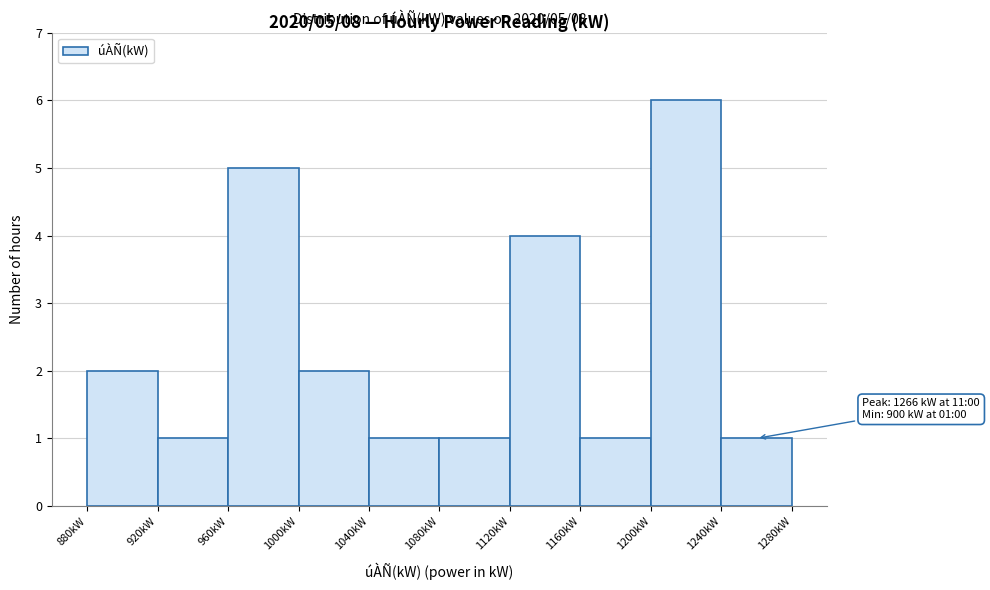

Over which range of the x-axis is the bar tallest?

1200 to 1240